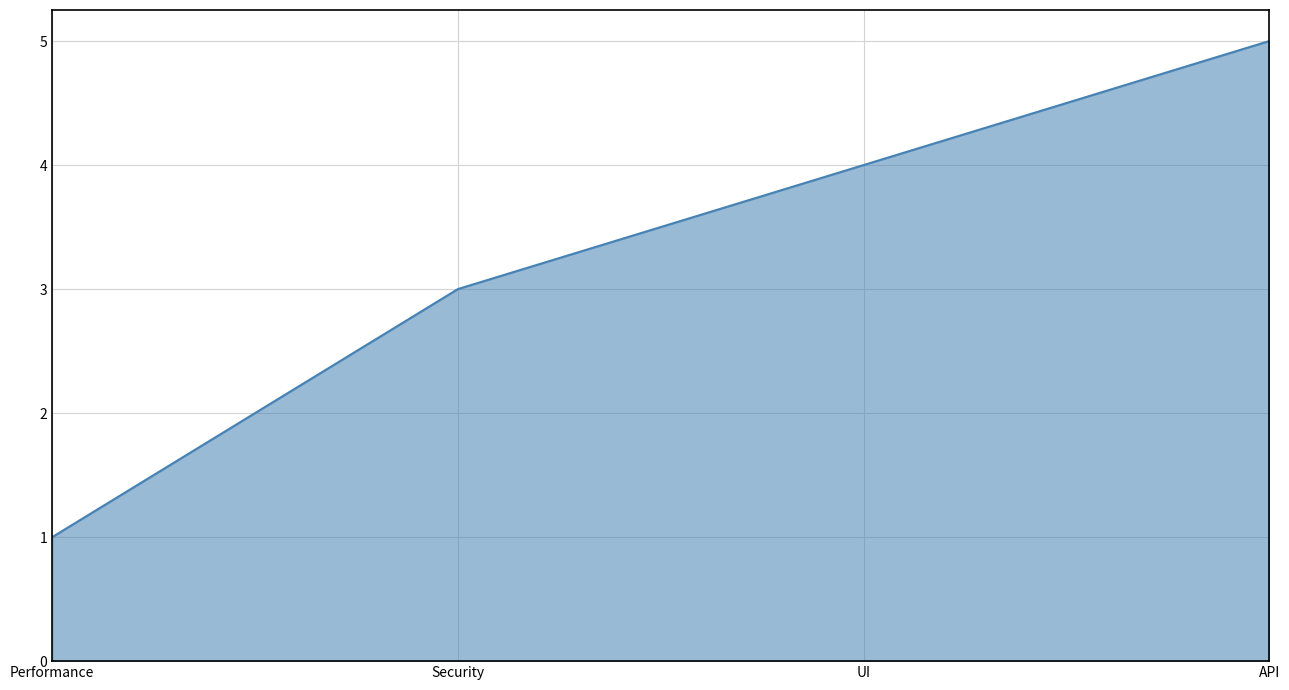

Does the chart have visible grid lines?

Yes